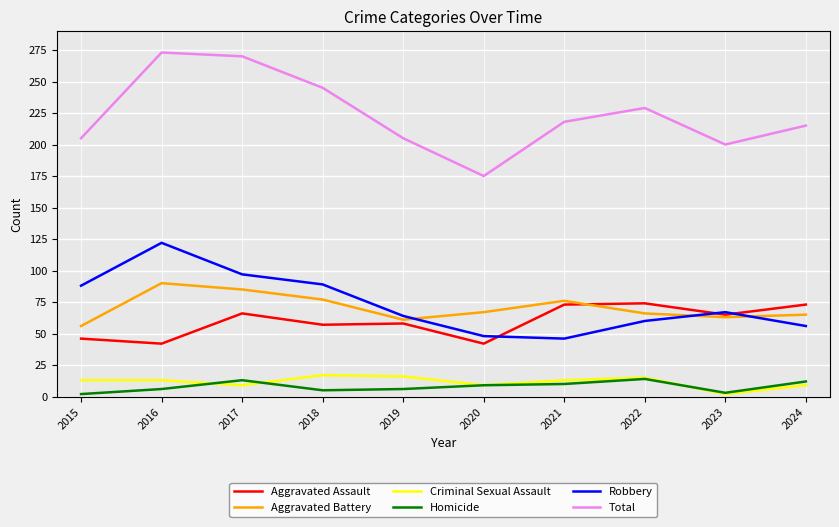

Count the number of data series in this chart.

6